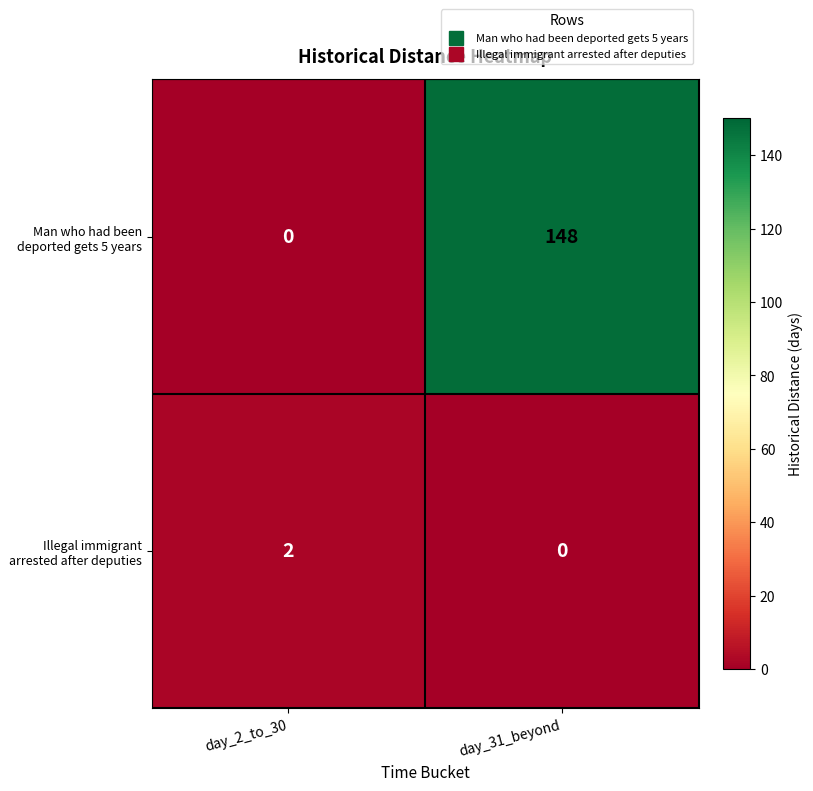

What is the average value of the Man who had been deported gets 5 years series?

74